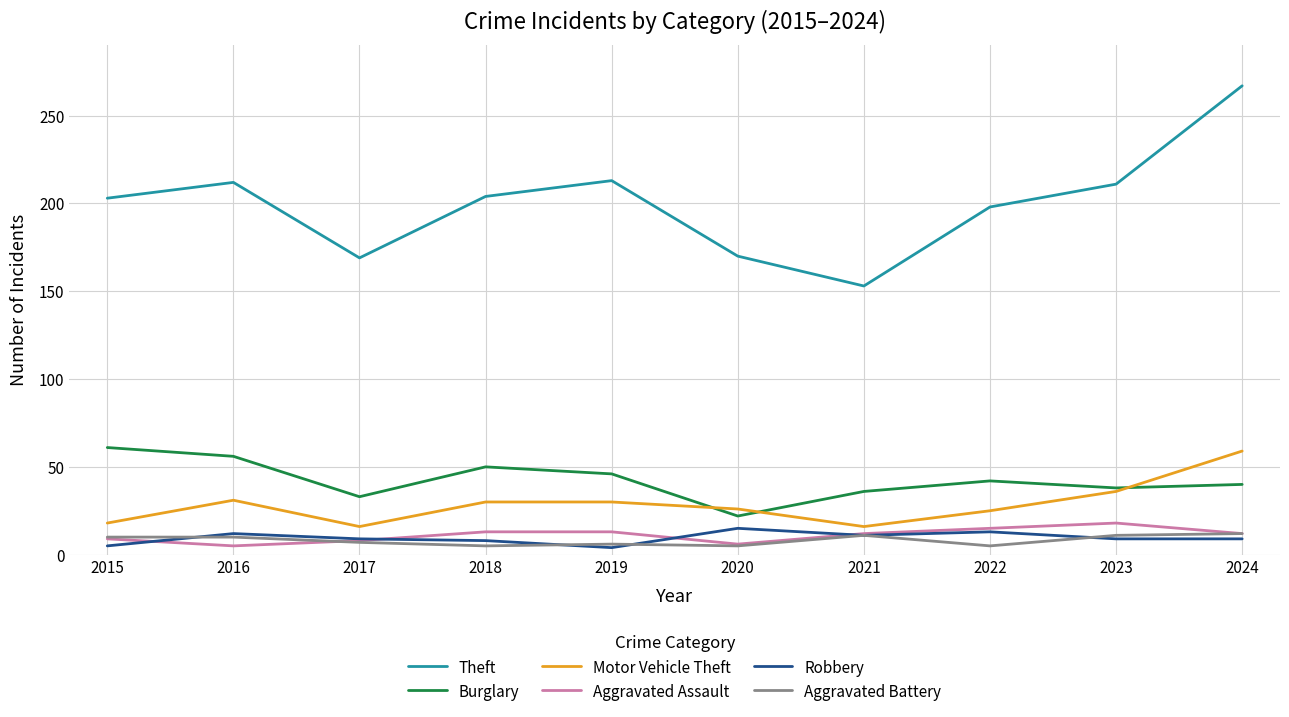

True or false: Burglary has a value of 22 at 2020.

True